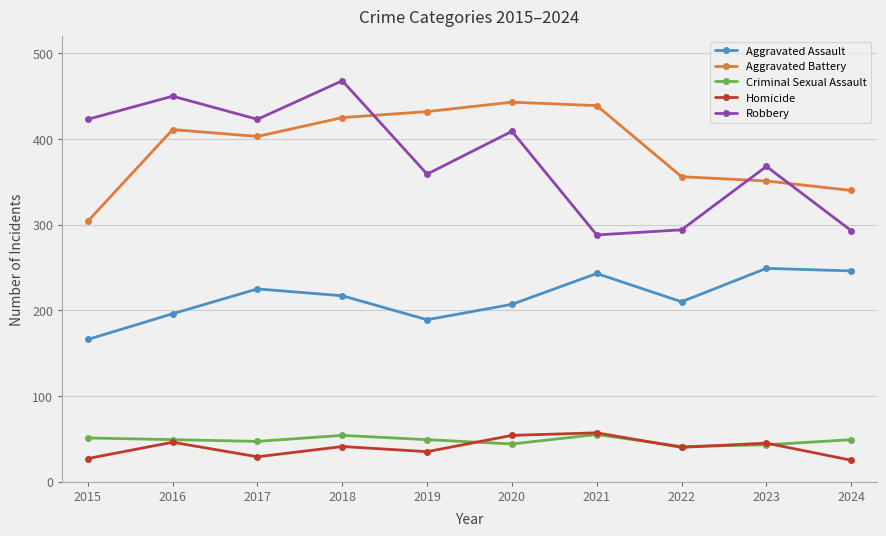

Is this an area chart (filled region under the line)?

No